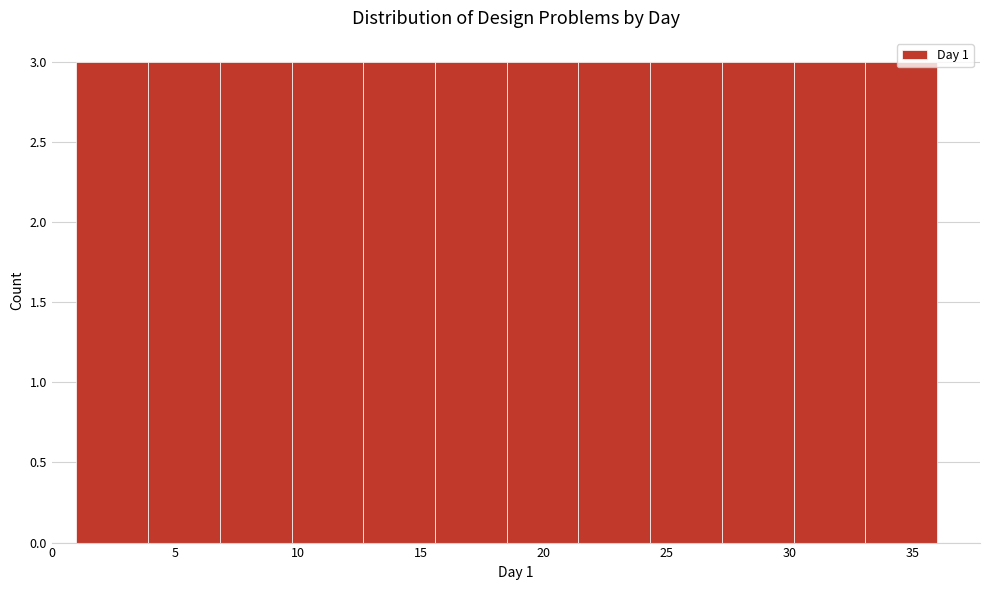

How tall is the bar that spans 12.5 to 15.5 on the x-axis? Neither the bar edges nor the heights are printed on the chart, so give them approximately, as read against the axes.

3